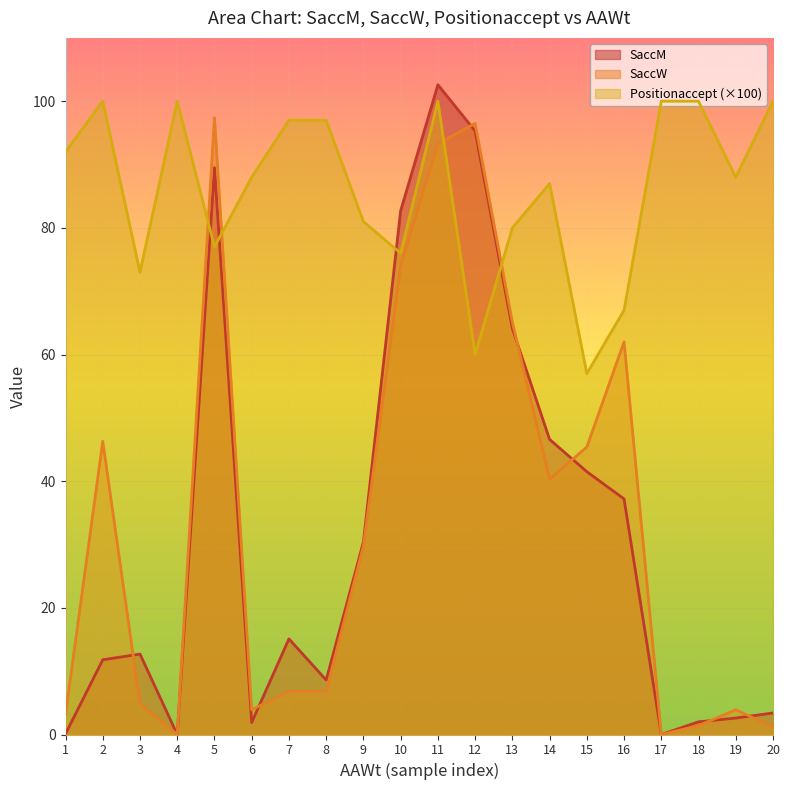

Which category has the highest value across all series?

11